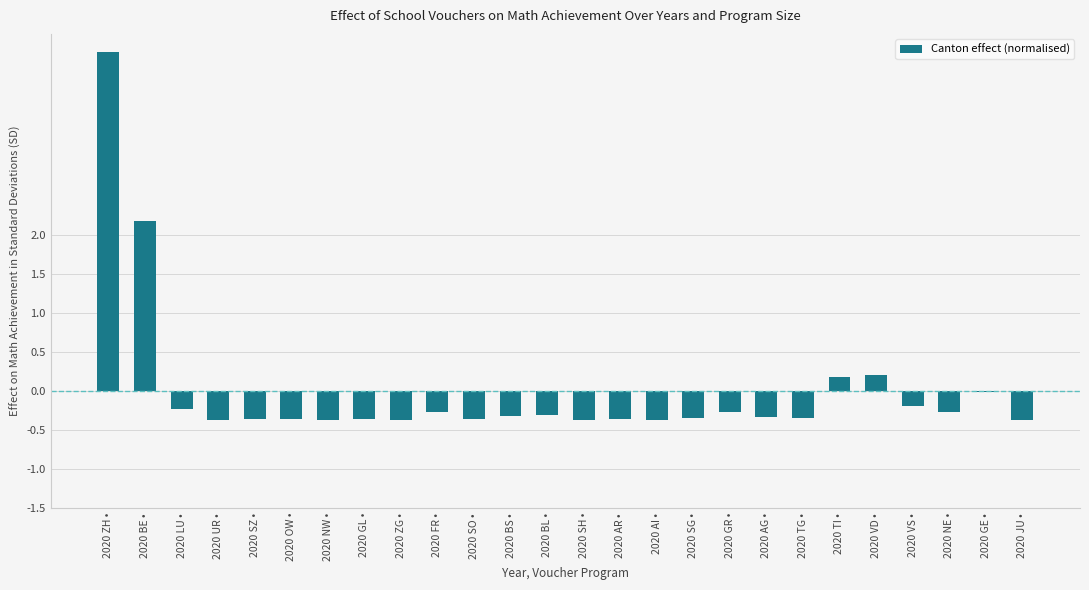

Which has a higher value, 2020 BE • or 2020 GR •?

2020 BE •